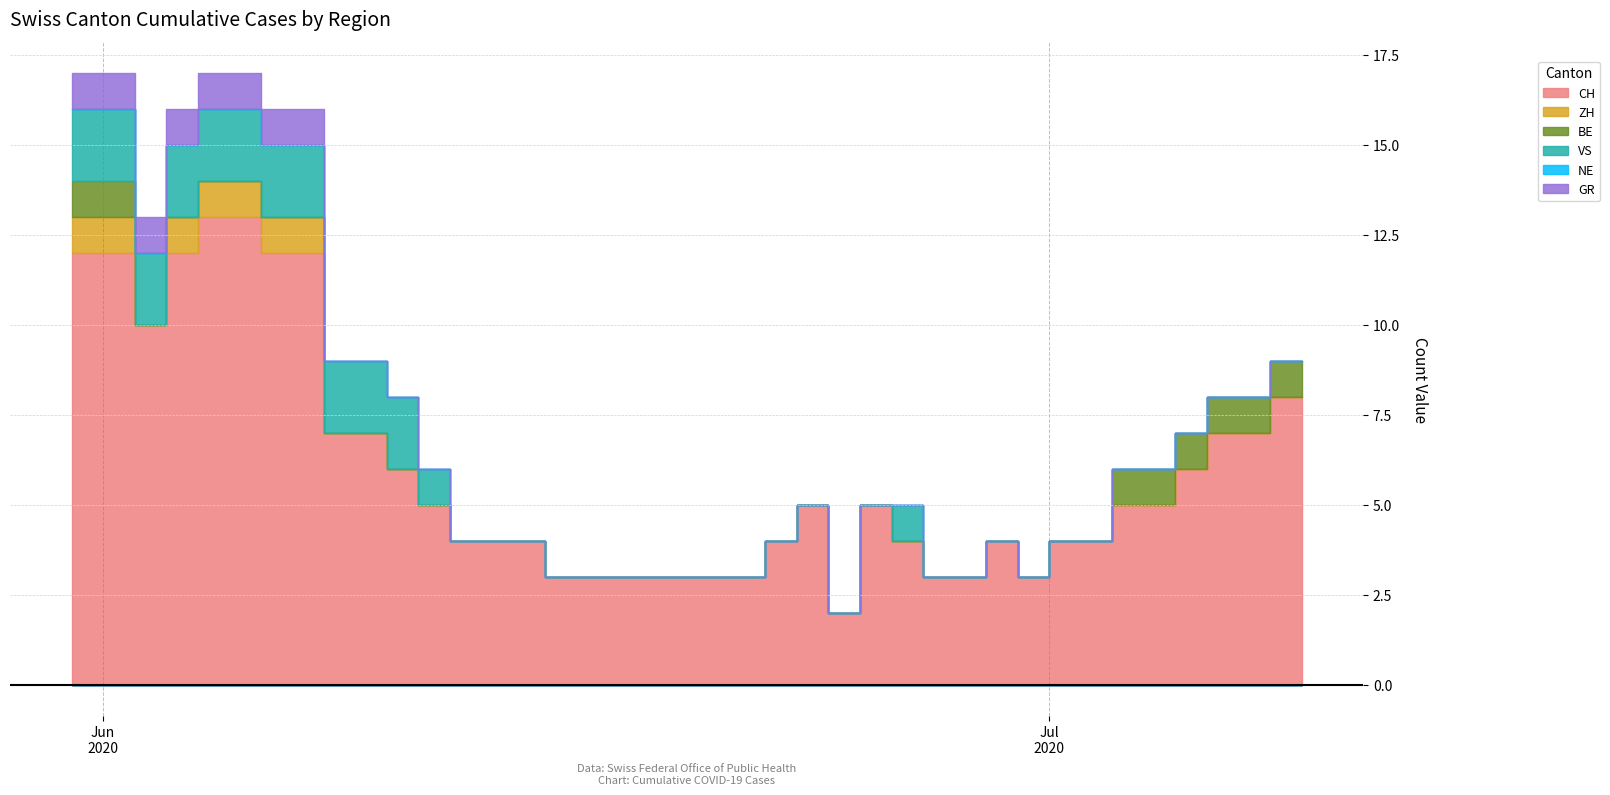

What are all the series names shown in the legend?

CH, ZH, BE, VS, NE, GR